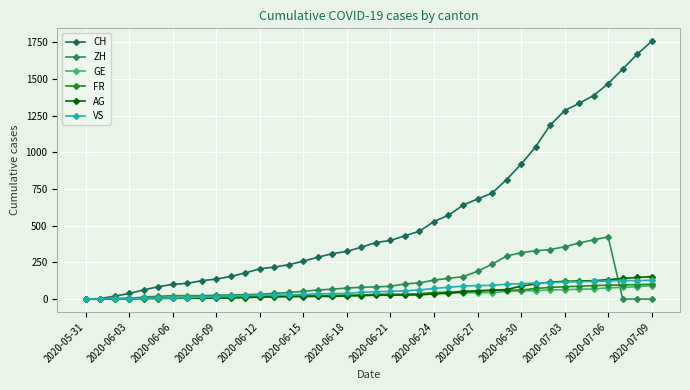

Reading right to left, extract all data points from this chart.

CH: 1756	1667	1566	1467	1386	1333	1283	1184	1036	918	813	721	682	639	571	528	462	431	399	385	353	325	309	285	258	234	218	206	178	154	136	125	107	100	84	62	38	20	3	0
ZH: 0	0	0	423	404	381	356	337	329	316	293	237	189	152	141	129	110	103	87	83	80	75	67	62	52	45	38	33	30	28	26	23	23	23	19	13	5	2	0	0
GE: 92	84	80	76	69	67	64	62	57	56	52	44	43	43	40	38	36	32	31	31	27	23	23	22	22	20	20	20	16	16	14	14	13	13	10	8	6	4	1	0
FR: 100	99	96	94	92	87	84	79	72	61	61	61	56	52	47	44	36	32	32	32	27	26	24	23	22	22	20	16	16	15	13	13	9	7	7	5	3	2	0	0
AG: 153	147	140	132	125	123	120	116	103	88	65	59	55	50	40	35	28	28	26	26	23	21	18	18	17	16	14	13	10	7	7	5	5	5	3	3	1	0	0	0
VS: 128	126	126	123	120	118	116	112	108	105	101	93	92	88	80	72	62	56	52	50	46	38	37	36	32	27	27	27	23	19	15	14	9	7	6	4	2	2	1	0